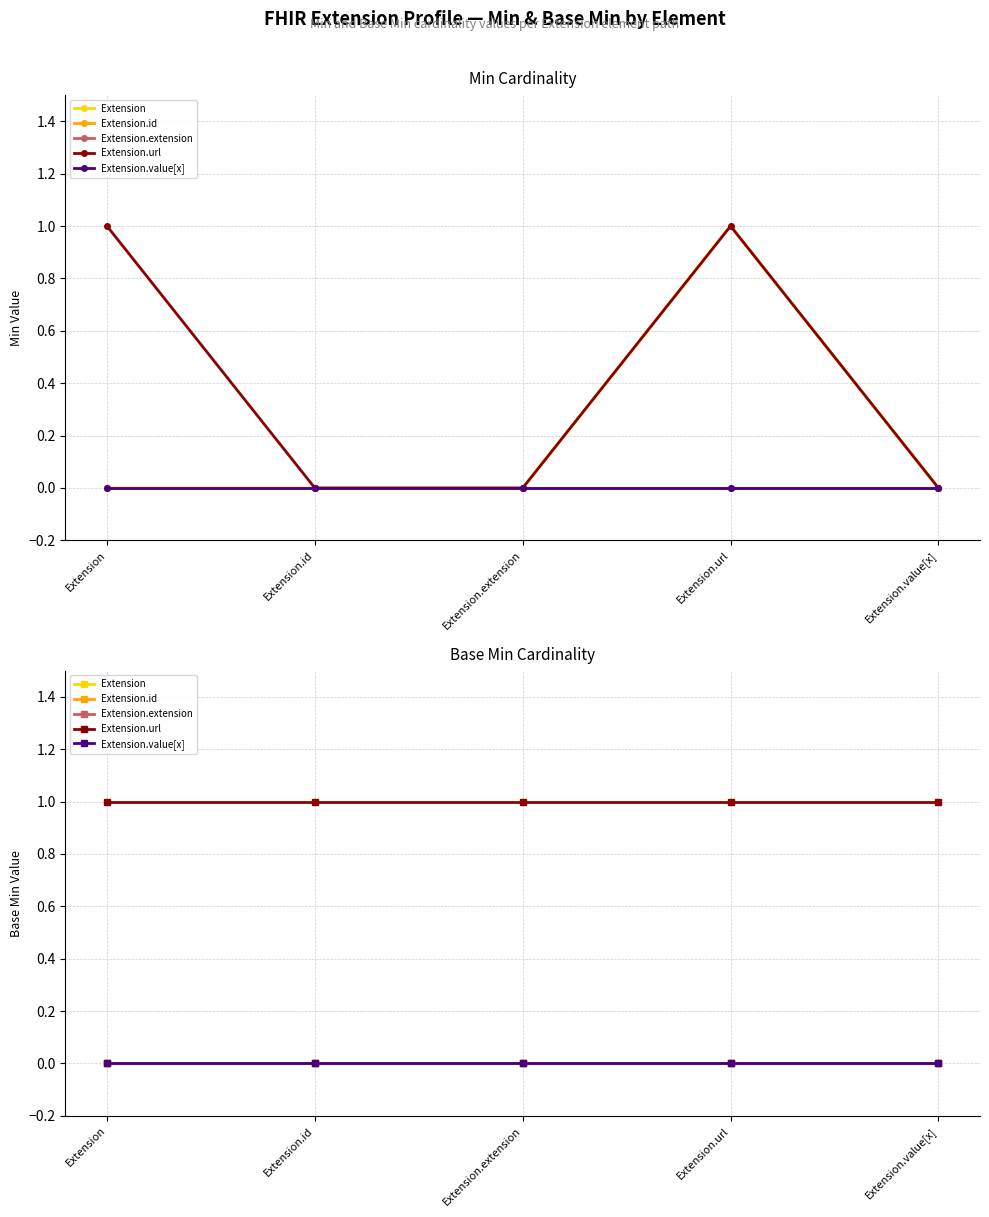

What is the label of the 5th point from the right?

Extension